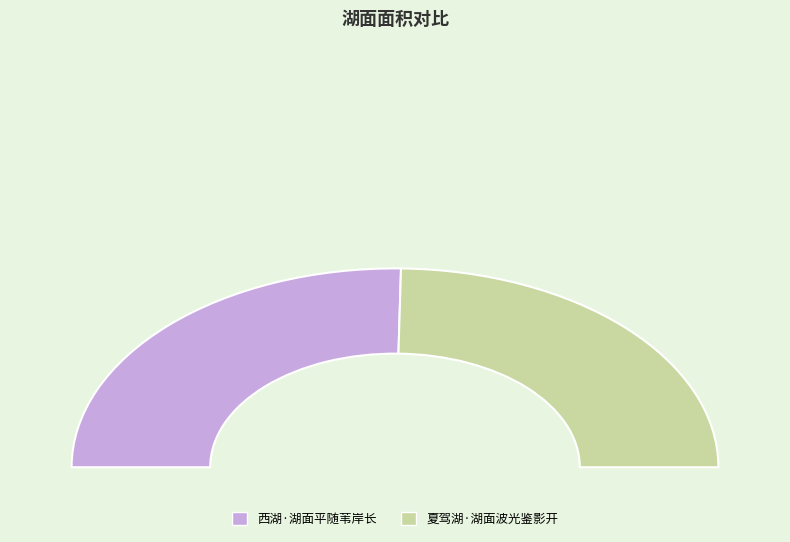

True or false: 夏驾湖·湖面波光鉴影开 accounts for 49% of the total.

True